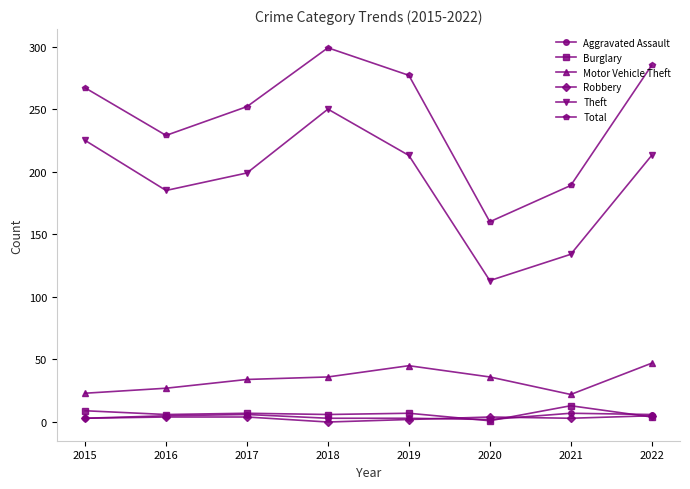

What is the spread (max minus min) of values at 2018?

299